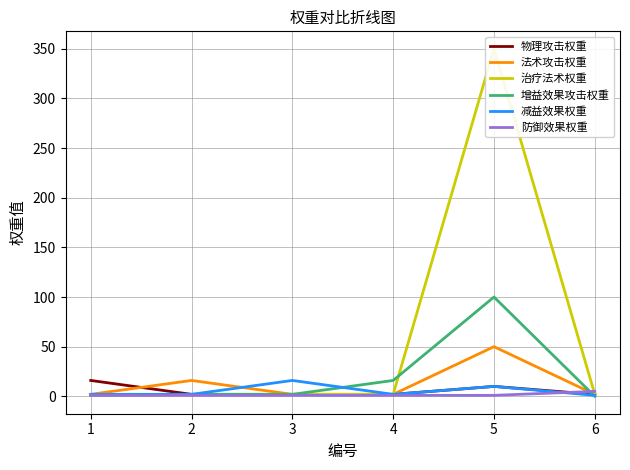

At 4, list the series in order from largest to smallest.

增益效果攻击权重, 物理攻击权重, 法术攻击权重, 治疗法术权重, 减益效果权重, 防御效果权重